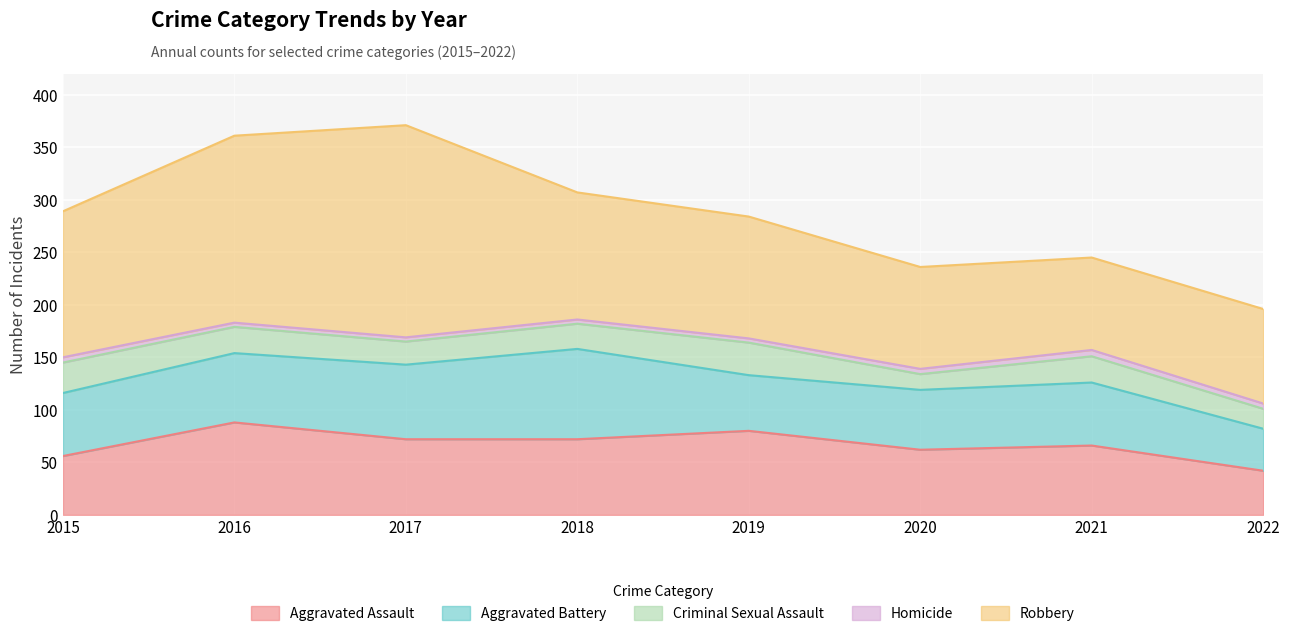

What are all the series names shown in the legend?

Aggravated Assault, Aggravated Battery, Criminal Sexual Assault, Homicide, Robbery